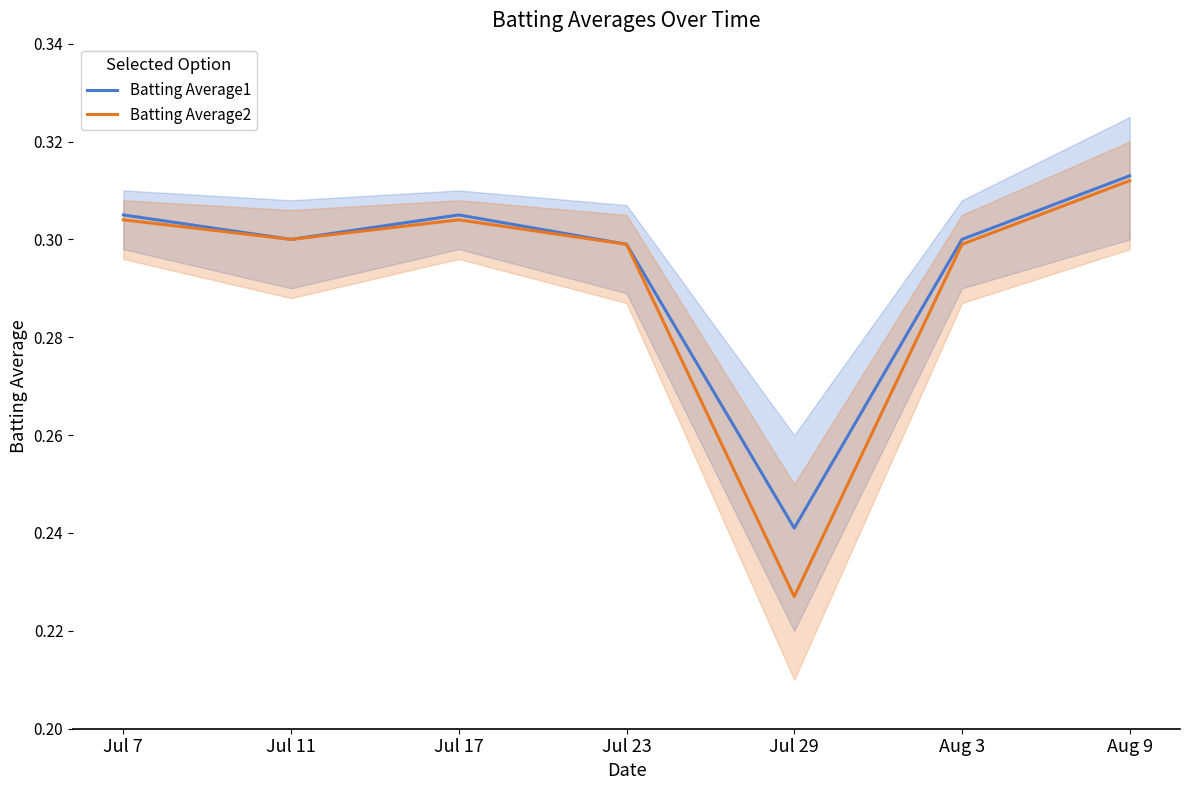

What is the sum of all Batting Average2 values?

2.0